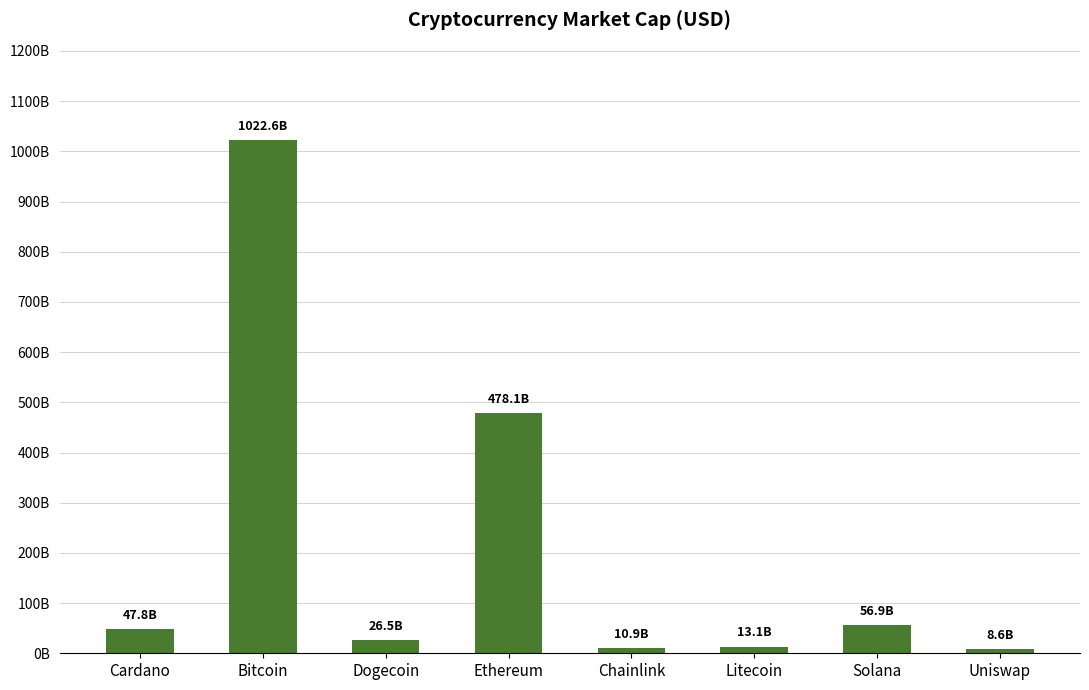

What is the label of the 3rd bar from the right?

Litecoin